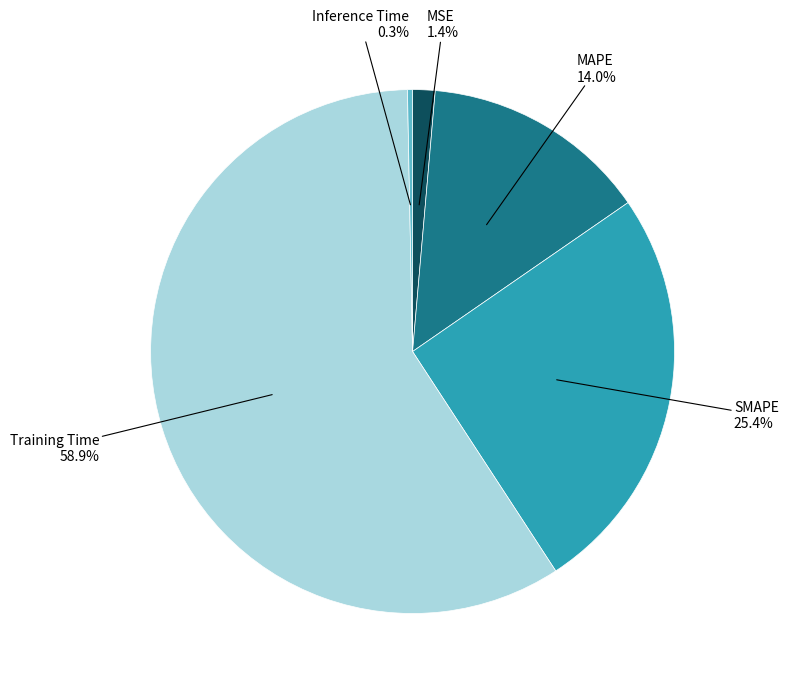

To the nearest percent, what is the difference between the MAPE and Training Time slice percentages?

45%